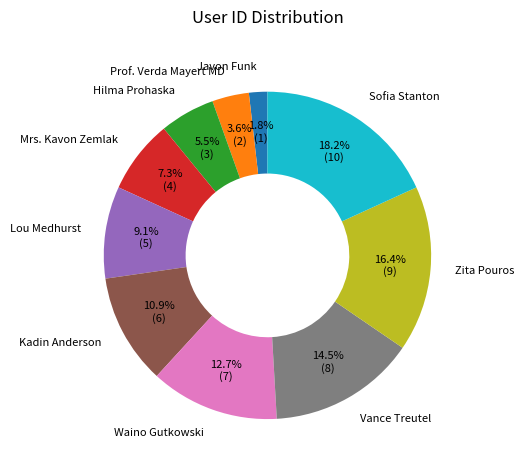

What percentage is the Lou Medhurst slice, to the nearest percent?

9%